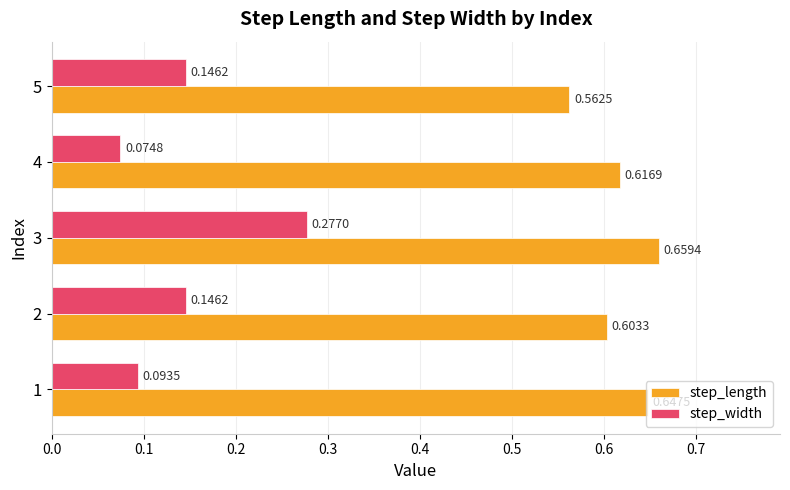

What is the sum of all step_length values?

3.1